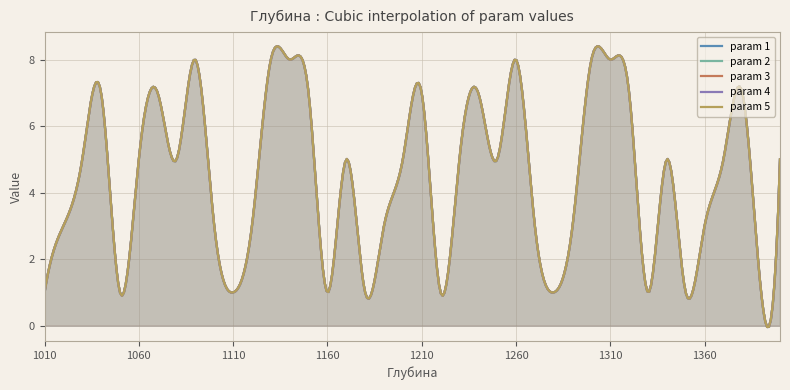

What is the value of the param 5 point at the 35th from the left?

1